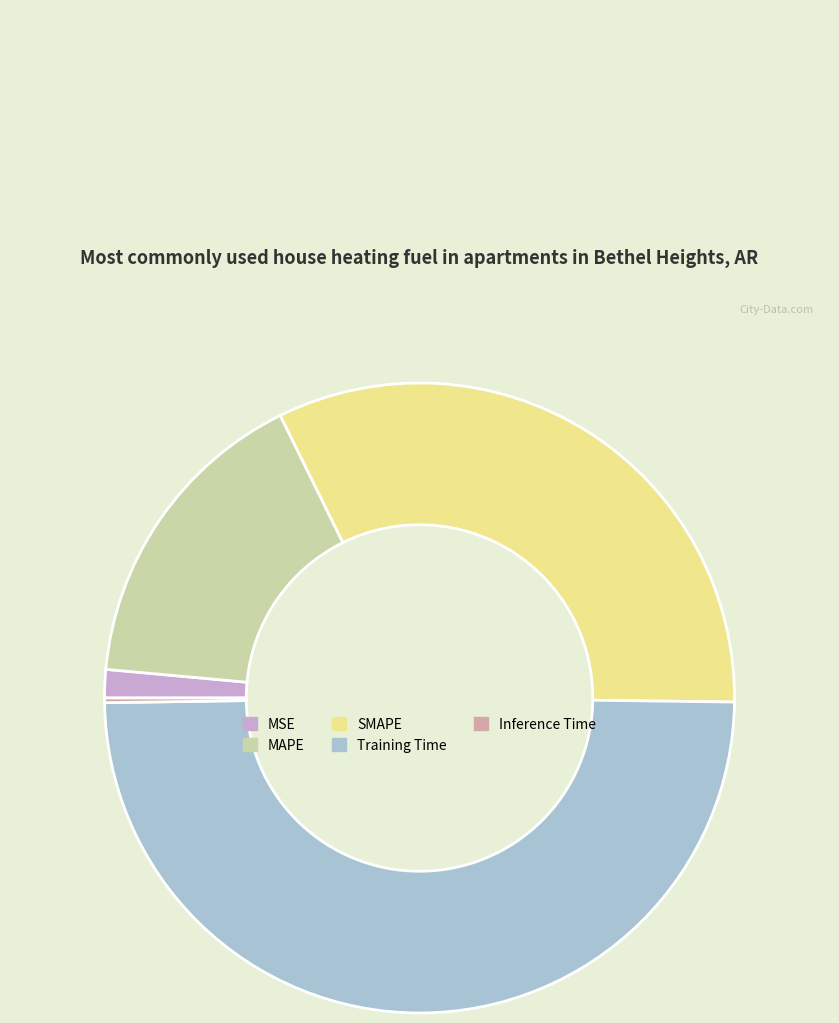

Does any single category account for the majority?

No